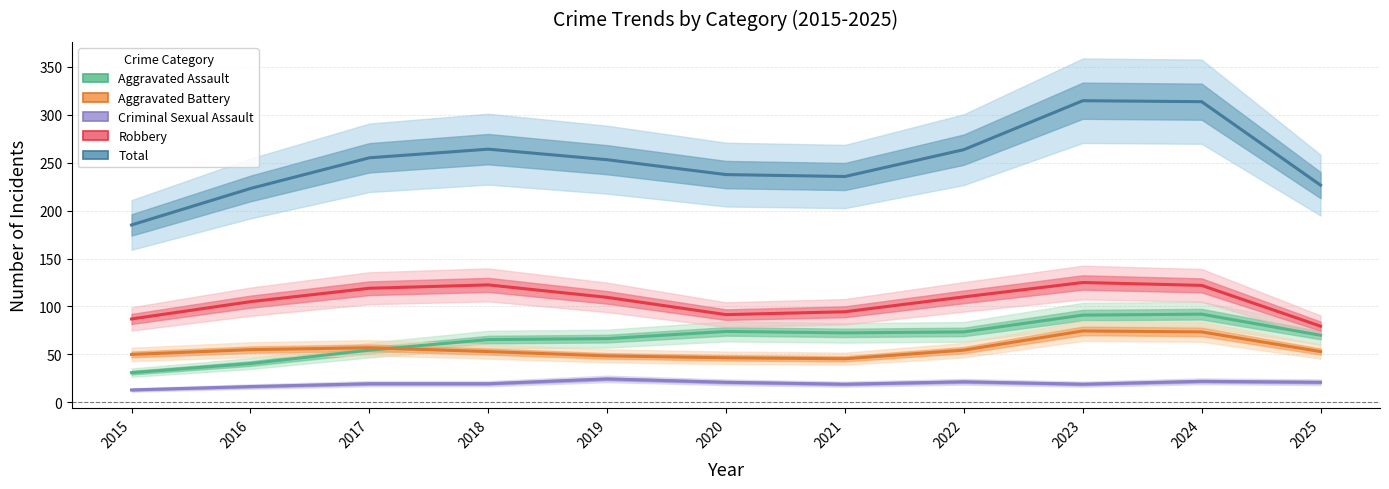

At which category does Criminal Sexual Assault reach its first local peak?

2019